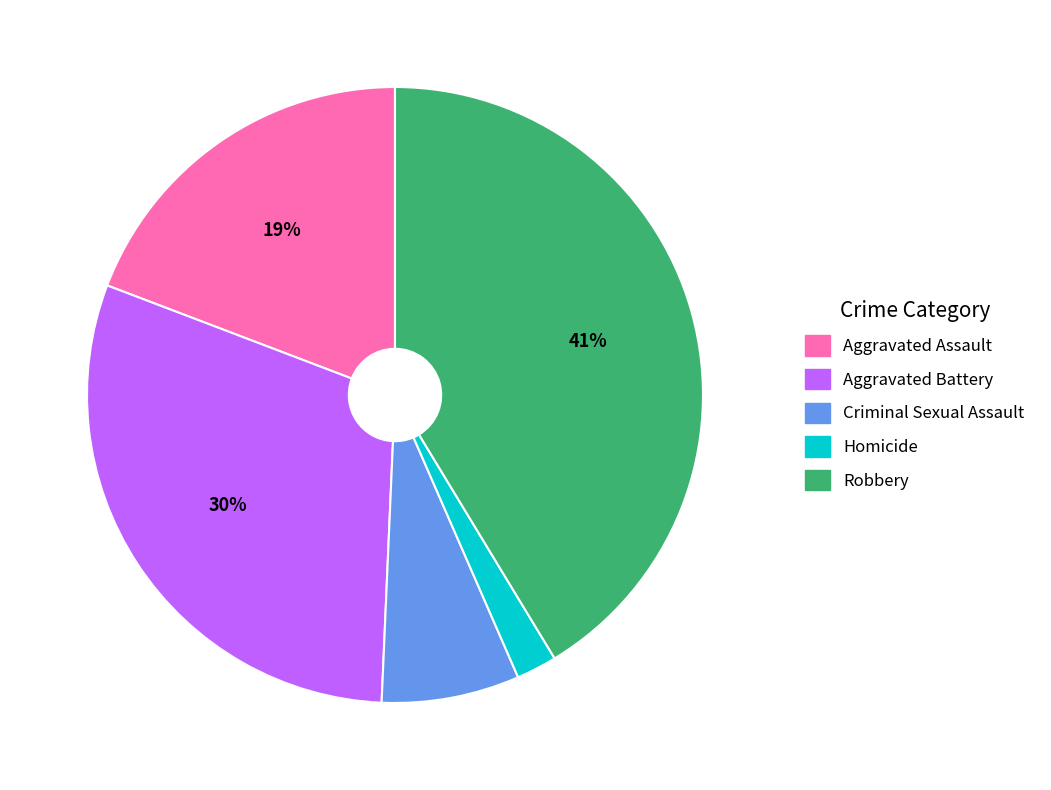

Is Criminal Sexual Assault the majority of the pie?

No